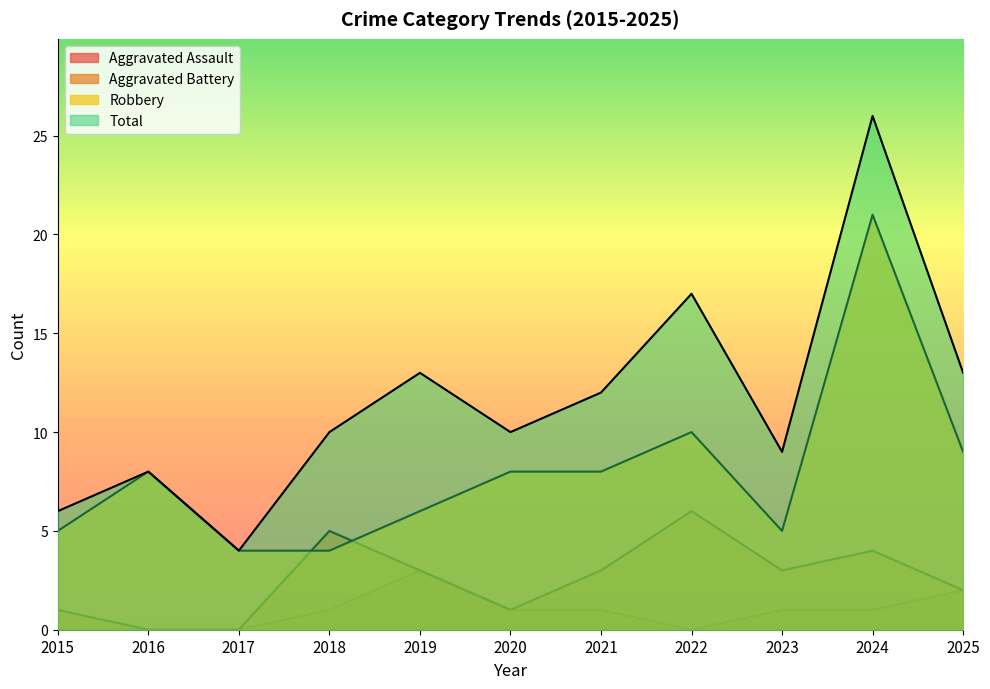

True or false: Aggravated Battery and Total cross at least once.

False